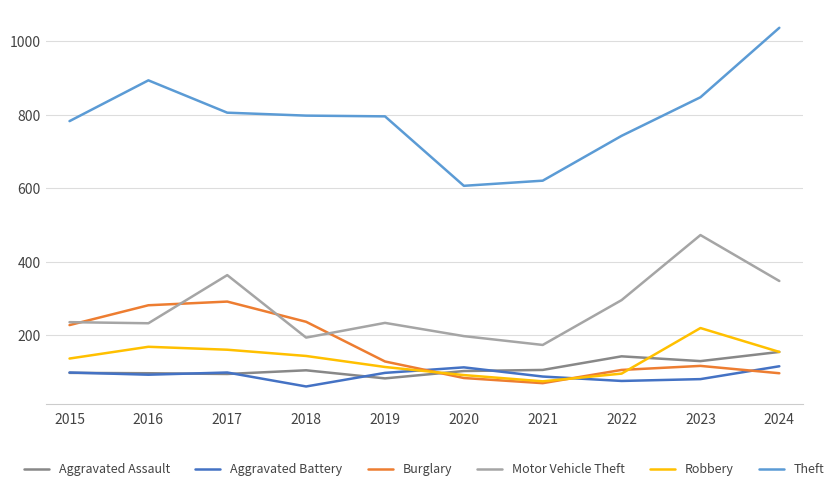

Is the value of Theft at 2015 greater than the value of Aggravated Assault at 2022?

Yes